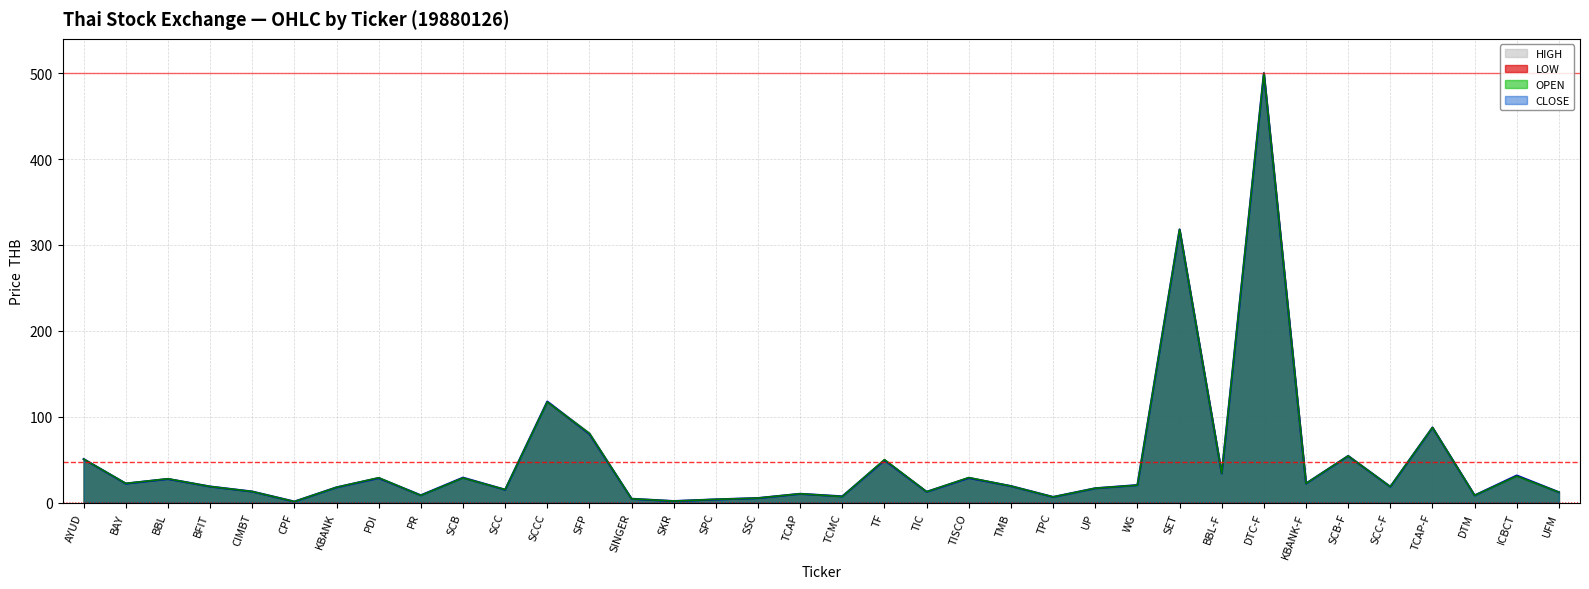

At which category is the sum across all series the highest?

DTC-F